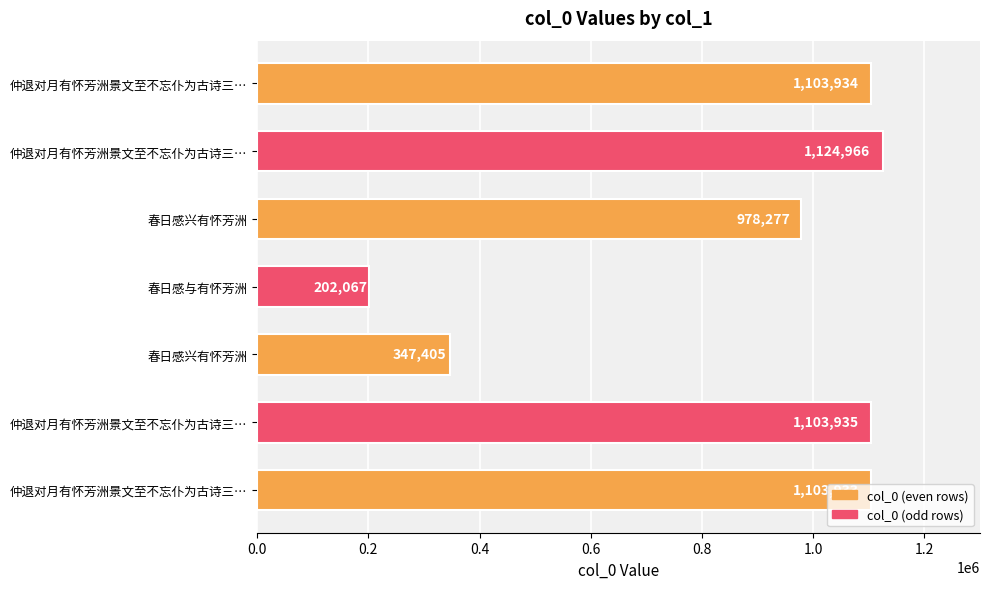

Count the number of data series in this chart.

1